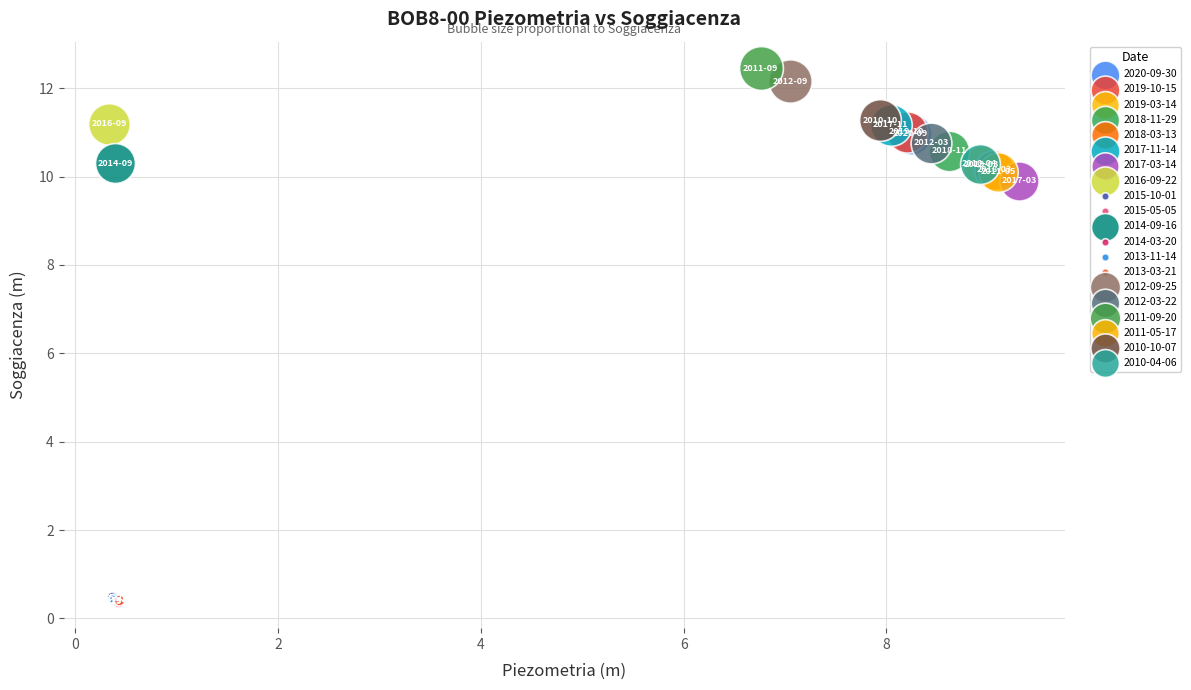

What are all the series names shown in the legend?

2020-09-30, 2019-10-15, 2019-03-14, 2018-11-29, 2018-03-13, 2017-11-14, 2017-03-14, 2016-09-22, 2015-10-01, 2015-05-05, 2014-09-16, 2014-03-20, 2013-11-14, 2013-03-21, 2012-09-25, 2012-03-22, 2011-09-20, 2011-05-17, 2010-10-07, 2010-04-06